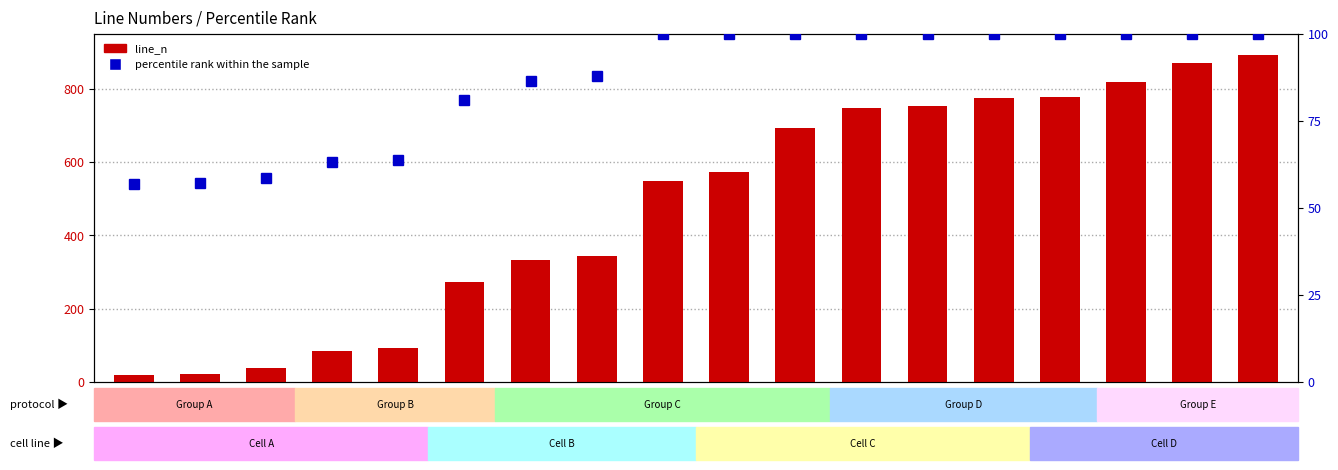

Is the value of line_n at 572 greater than the value of percentile rank within the sample at 779?

Yes